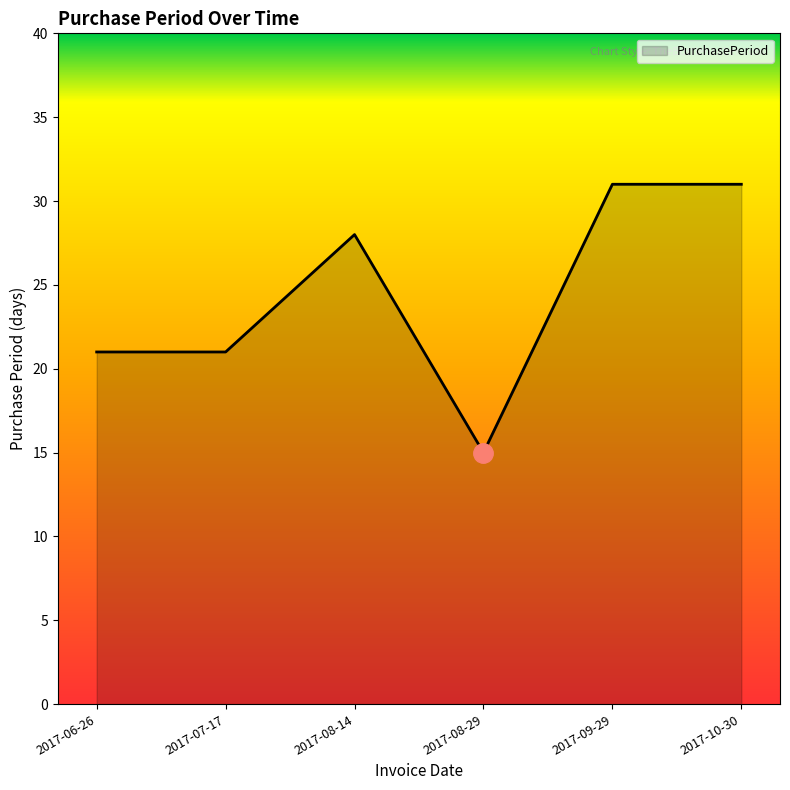

What is the greatest value displayed?

31